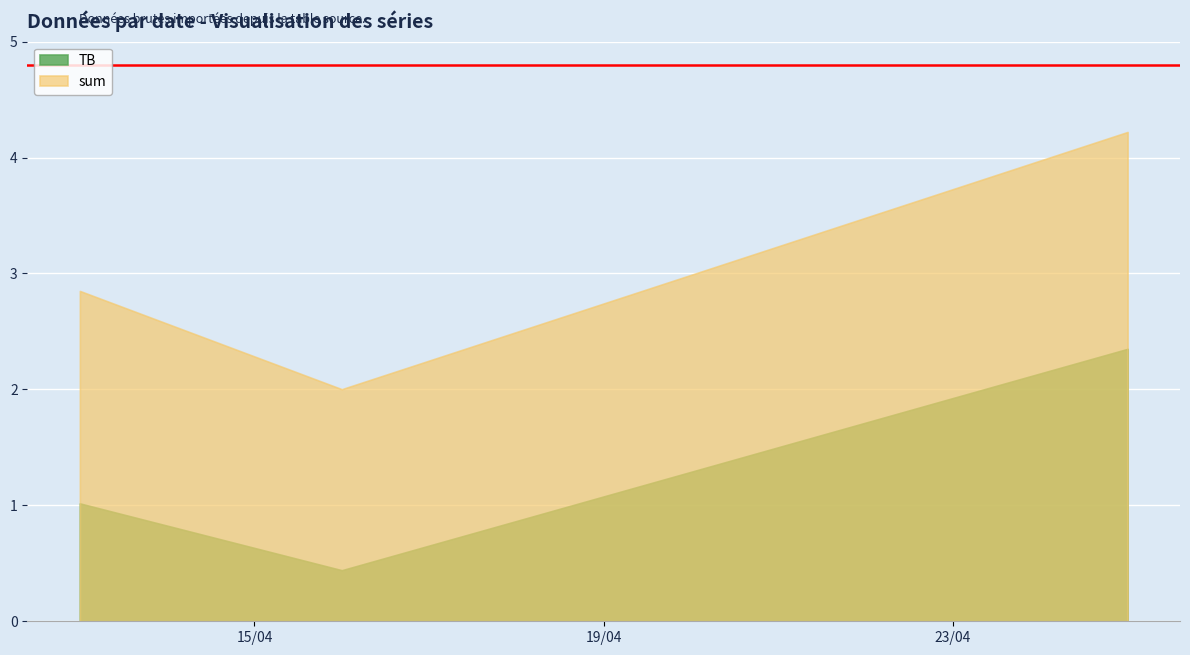

What is the smallest value displayed?

0.4